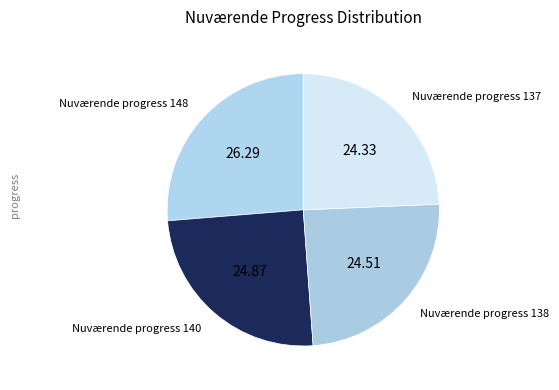

Do Nuværende progress 148 and Nuværende progress 138 together represent more than half of the pie?

Yes